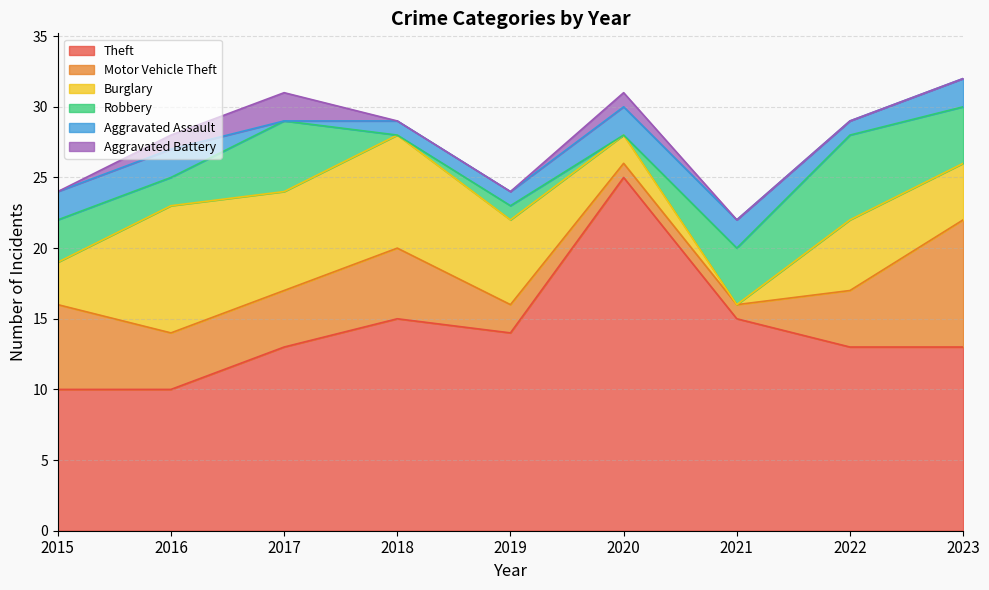

Reading left to right, what are all the values shown in this chart?

Theft: 10	10	13	15	14	25	15	13	13
Motor Vehicle Theft: 6	4	4	5	2	1	1	4	9
Burglary: 3	9	7	8	6	2	0	5	4
Robbery: 3	2	5	0	1	0	4	6	4
Aggravated Assault: 2	2	0	1	1	2	2	1	2
Aggravated Battery: 0	1	2	0	0	1	0	0	0